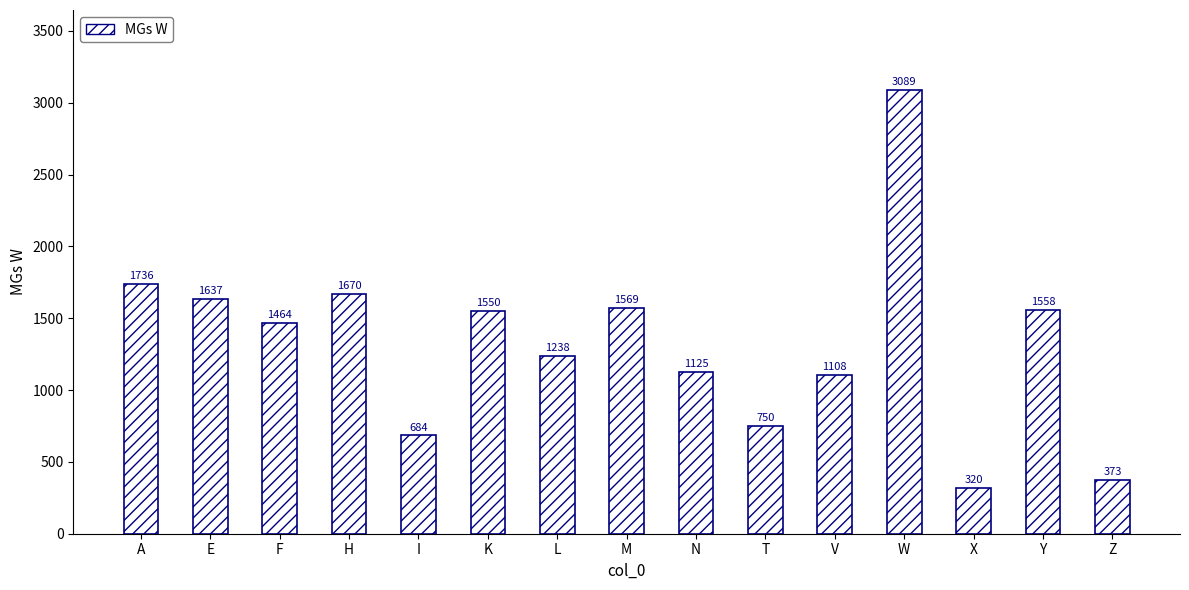

List the labels in order of value, largest first.

W, A, H, E, M, Y, K, F, L, N, V, T, I, Z, X